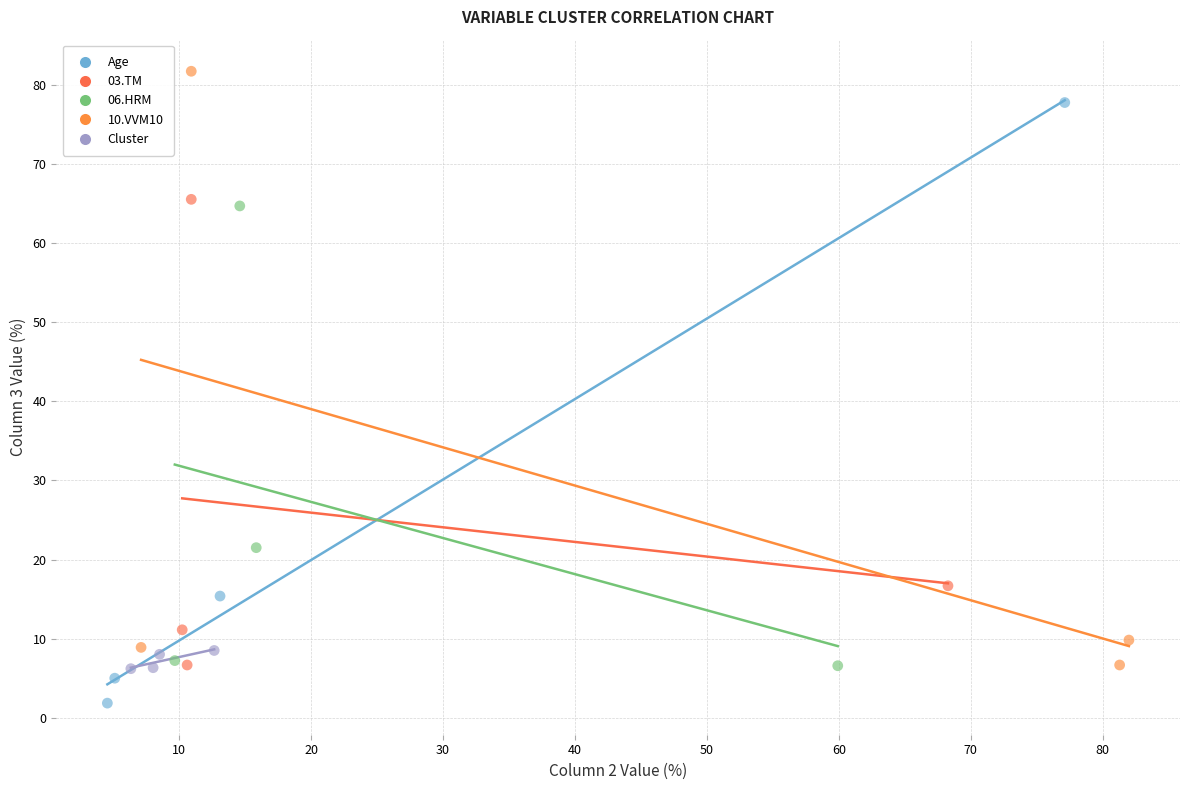

Which series reaches the minimum Y coordinate?

Age